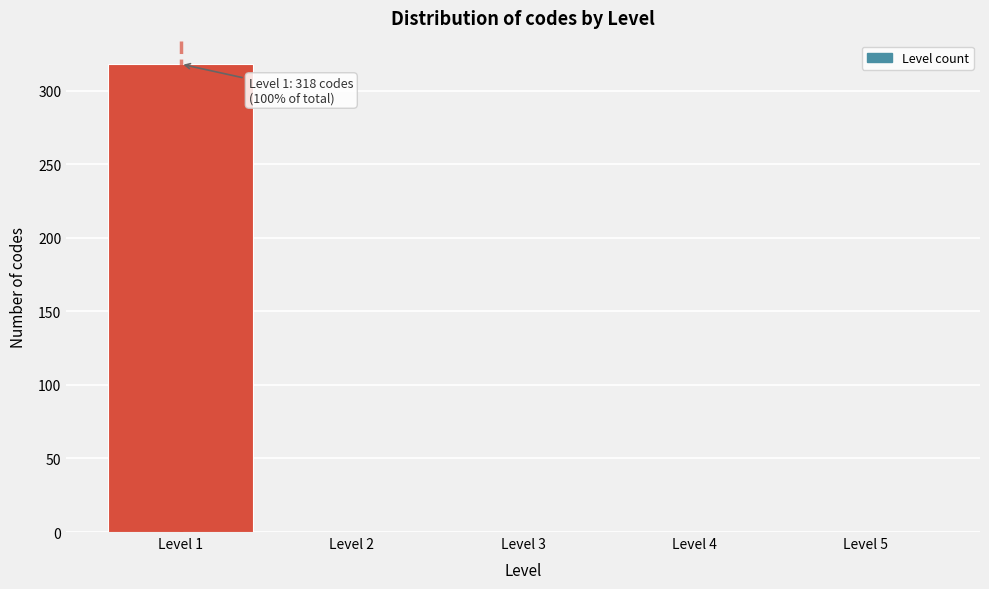

Over which range of the x-axis is the bar tallest?

0.5 to 1.5